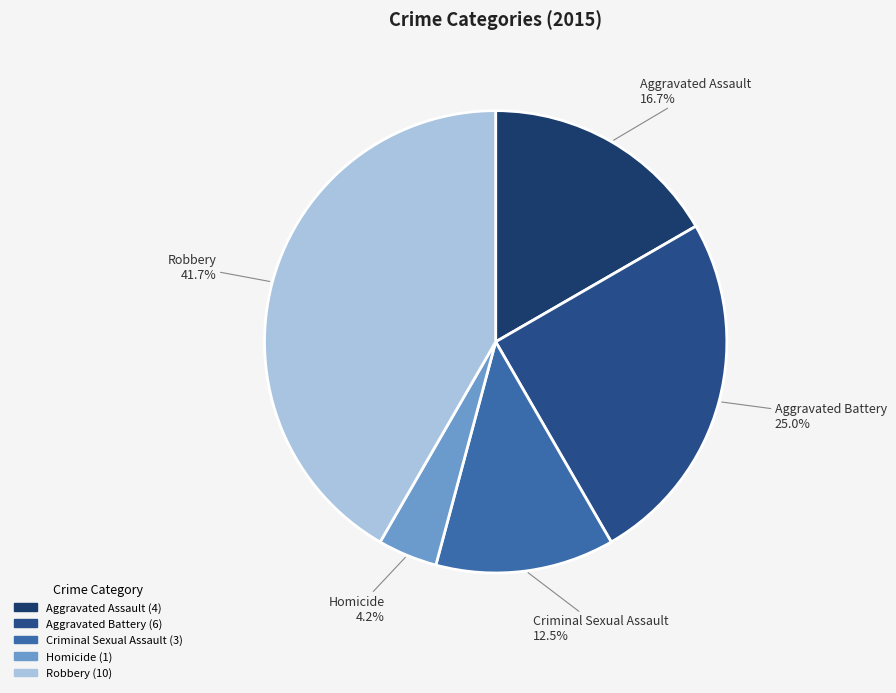

What is the ratio of the value at Robbery to the value at Criminal Sexual Assault?

3.3